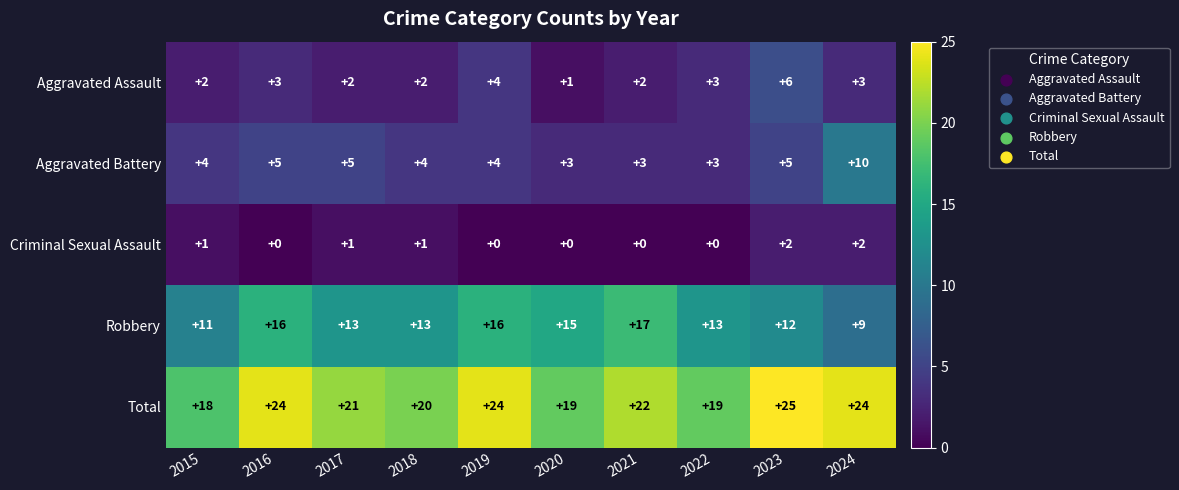

What is the maximum value shown in the chart?

25